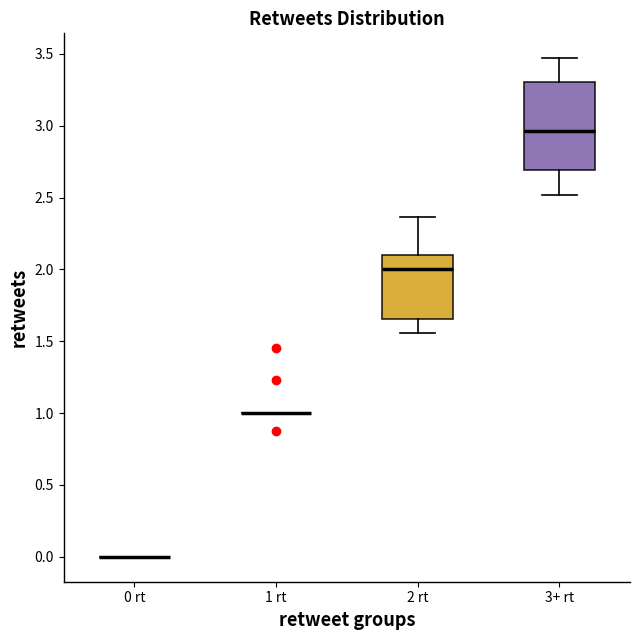

Reading left to right, read every box against the y-axis: the position of its median line, the range the box covers, and the ends of its whiskers. The values are not printed on the chart, so give them approximately, as read against the axis.

0 rt: box collapsed to a line at 0.00, whiskers 0.00 to 0.00
1 rt: box collapsed to a line at 1.00, whiskers 1.00 to 1.00
2 rt: median 2.00, box 1.65 to 2.10, whiskers 1.55 to 2.35
3+ rt: median 2.95, box 2.70 to 3.30, whiskers 2.50 to 3.45